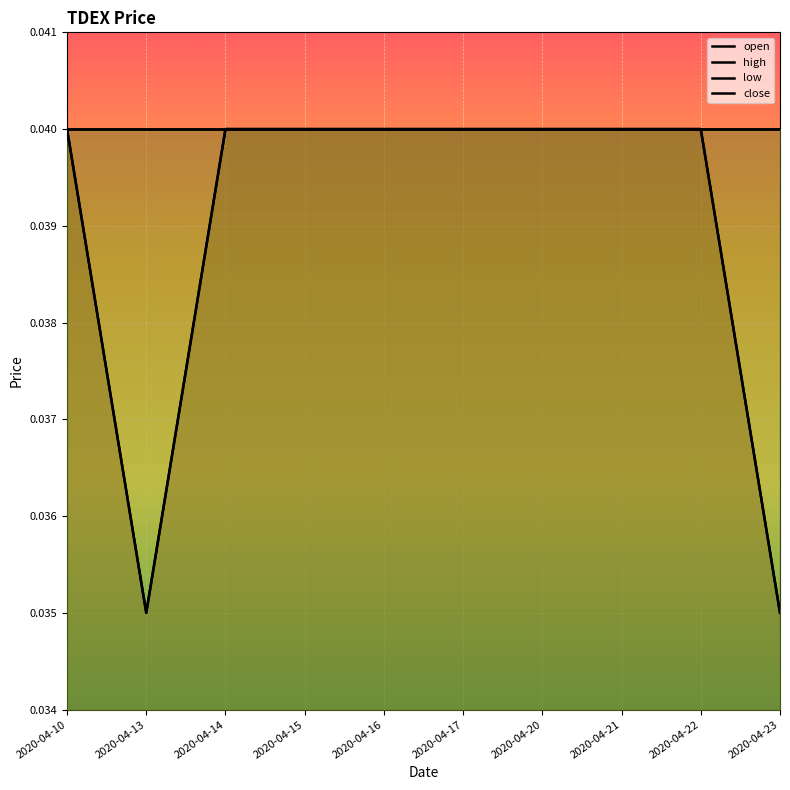

Is it true that open equals 0.1 at 2020-04-10?

False